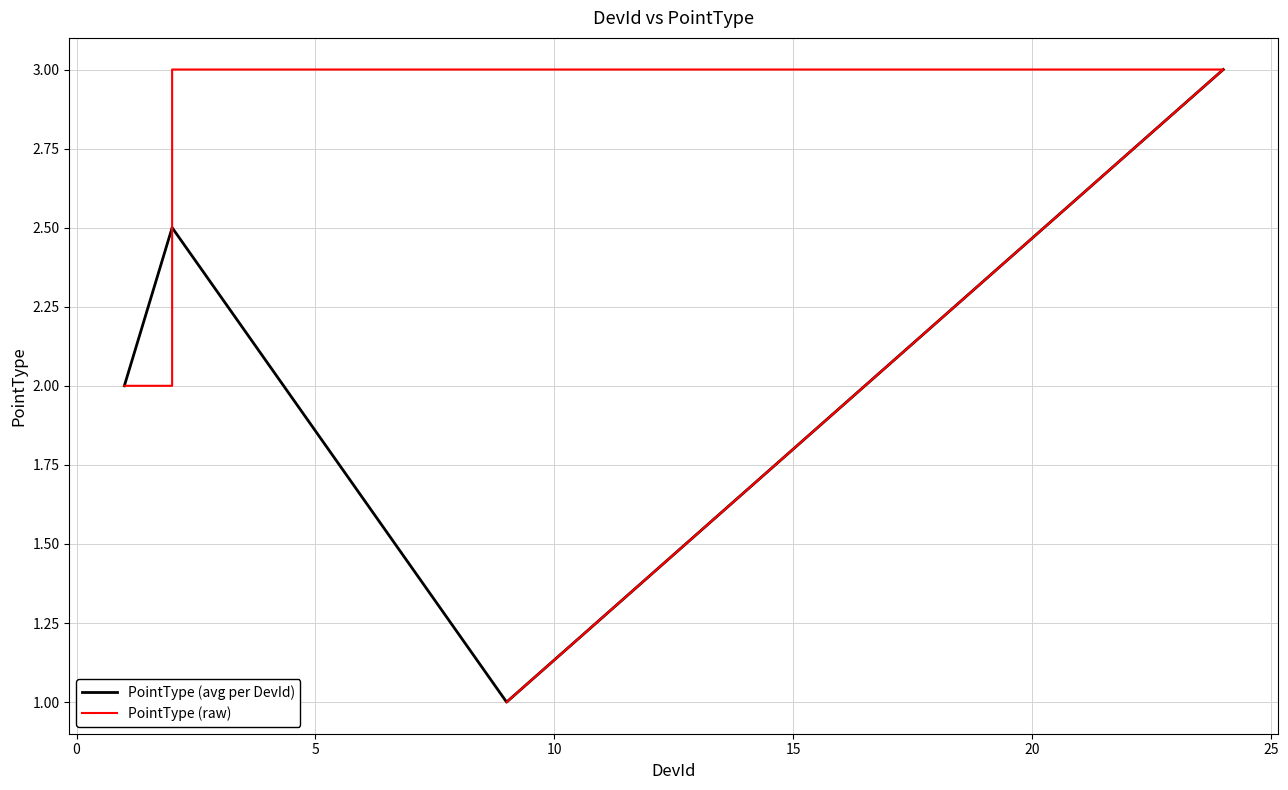

What is the difference between the maximum and minimum values?

2